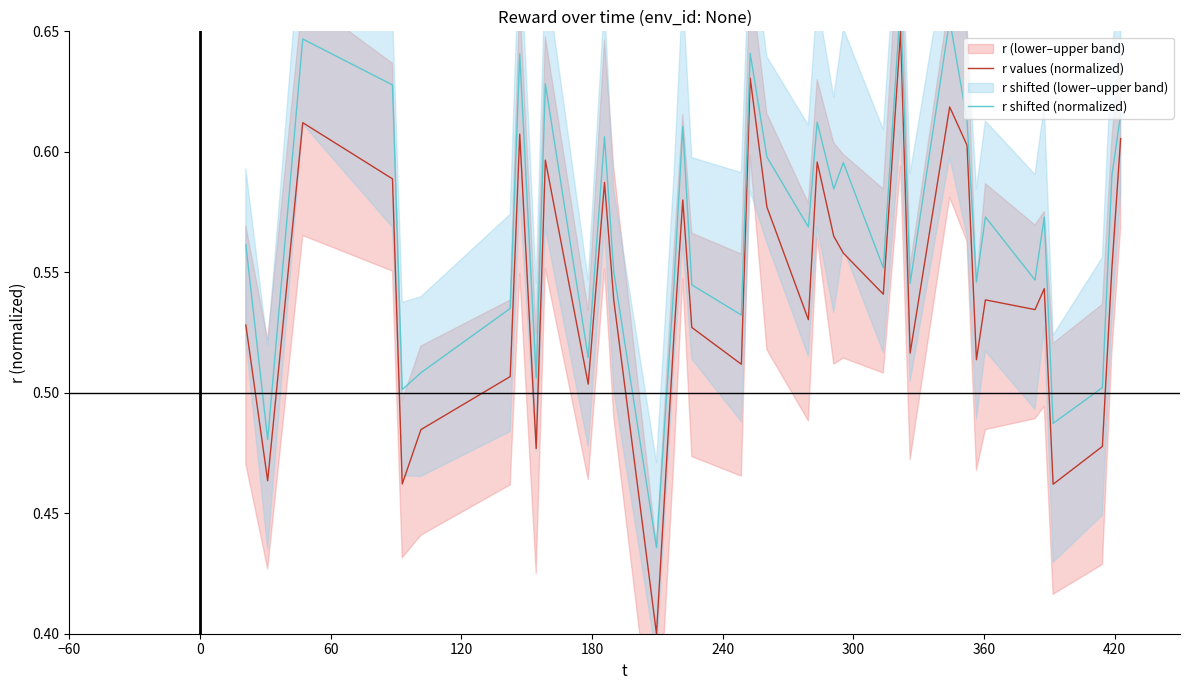

What is the minimum value for r values (normalized)?

0.4